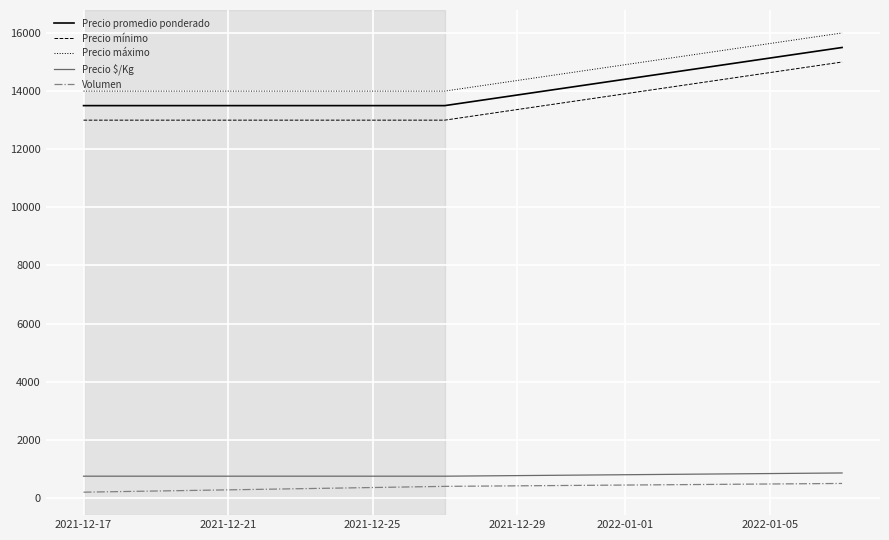

Does the chart have visible grid lines?

Yes